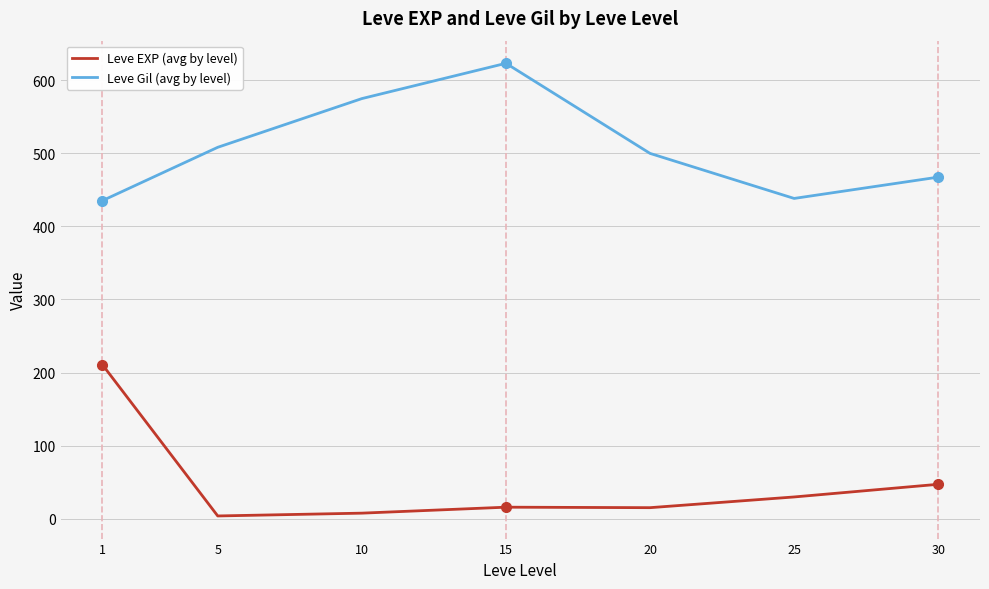

What is the sum of the Leve Gil (avg by level) values at 15 and 25?

1061.7